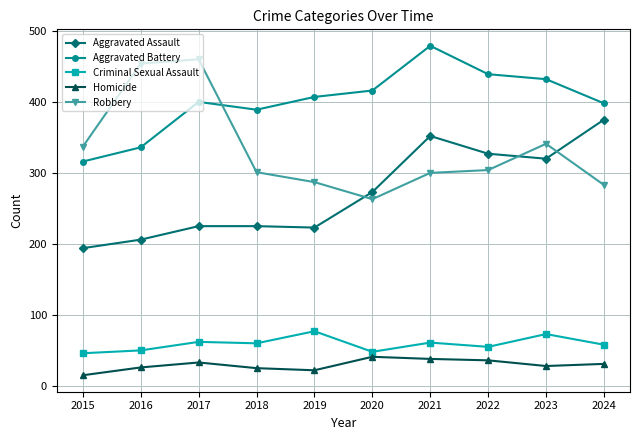

What are all the series names shown in the legend?

Aggravated Assault, Aggravated Battery, Criminal Sexual Assault, Homicide, Robbery